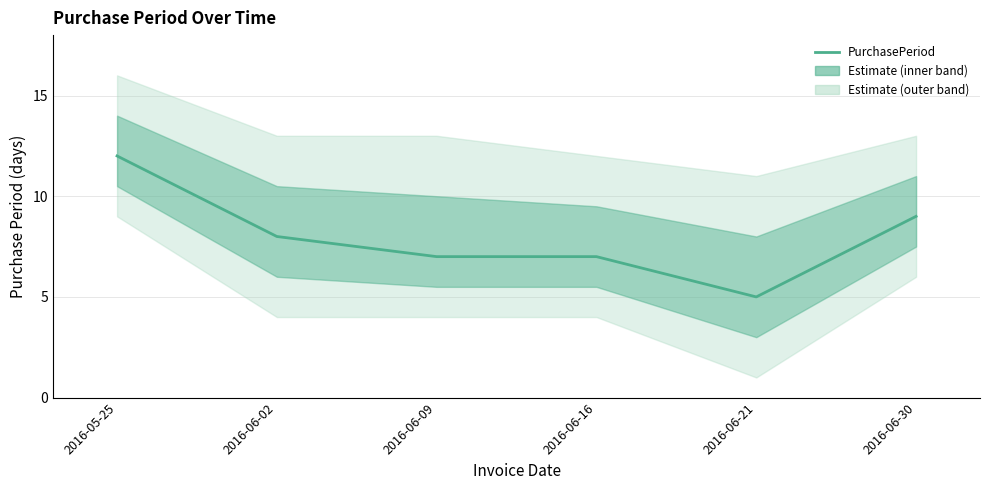

What is the average value?

8